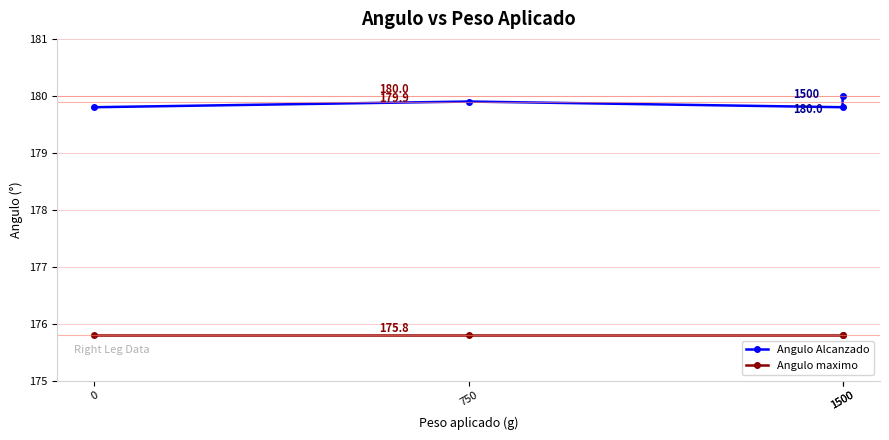

Is it true that Angulo maximo equals 175.8 at 750?

True